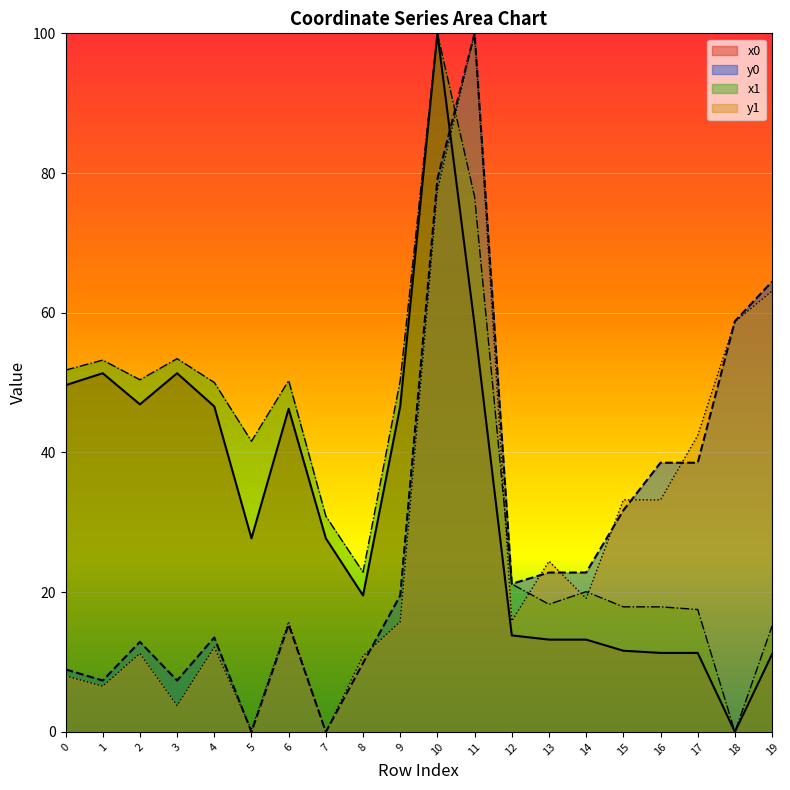

What is the sum of all y0 values?

572.8